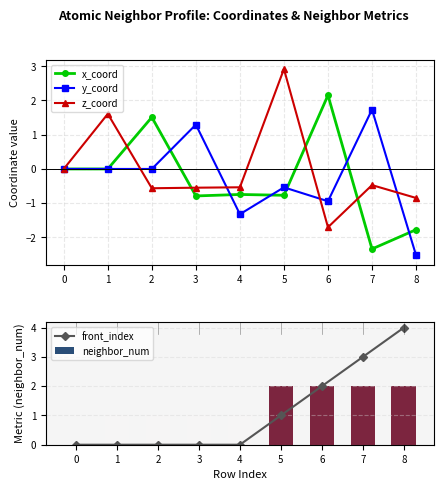

What is the smallest value displayed?

-2.5